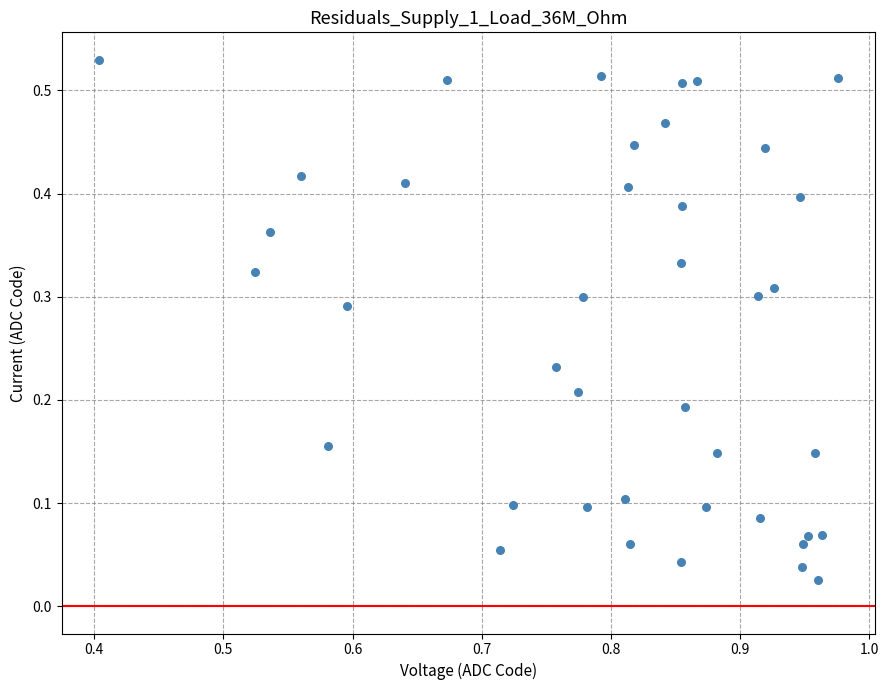

What is the range of X values (max minus min)?

0.6